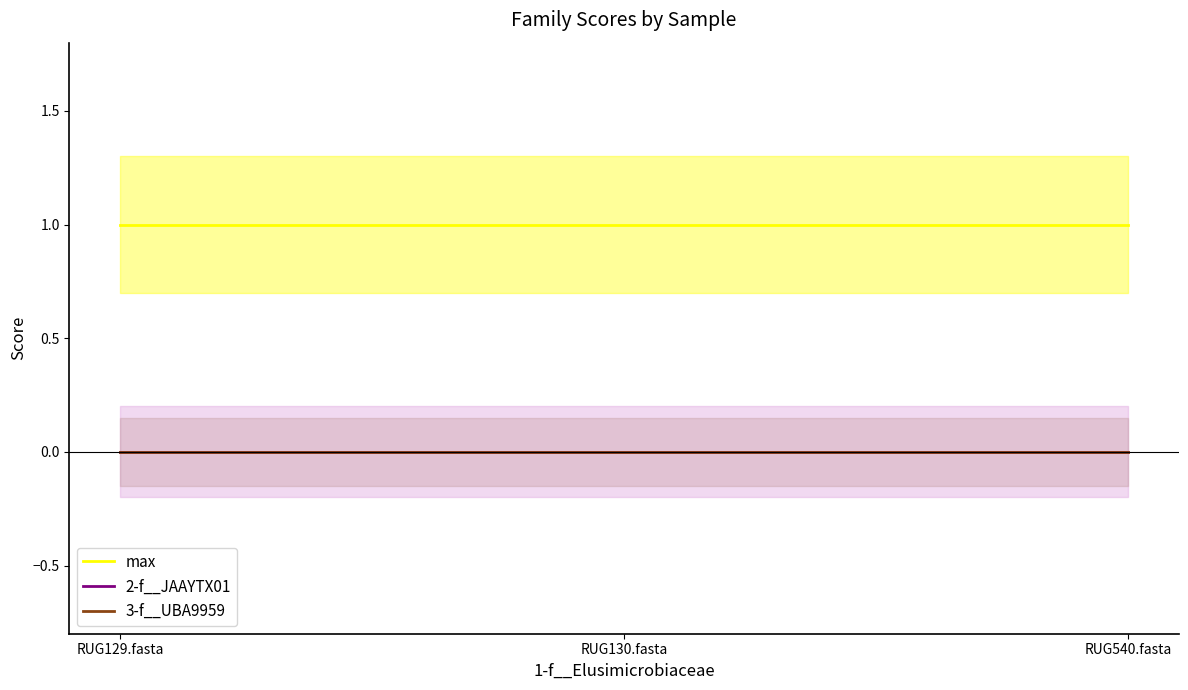

Between RUG130.fasta and RUG129.fasta, which is larger?

RUG130.fasta